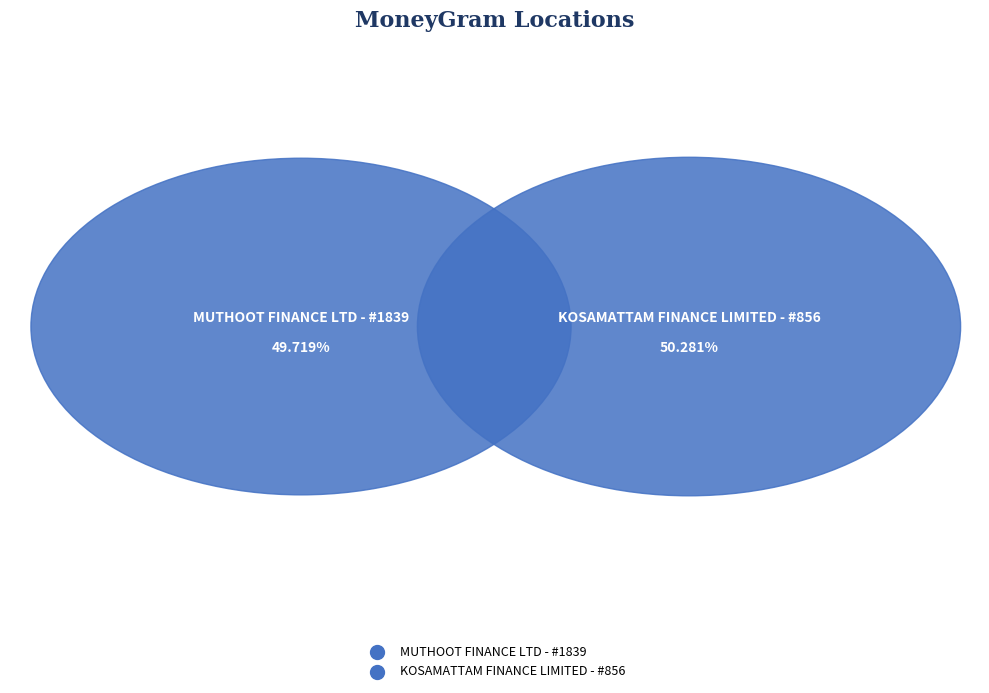

Which category accounts for the majority?

KOSAMATTAM FINANCE LIMITED - #856